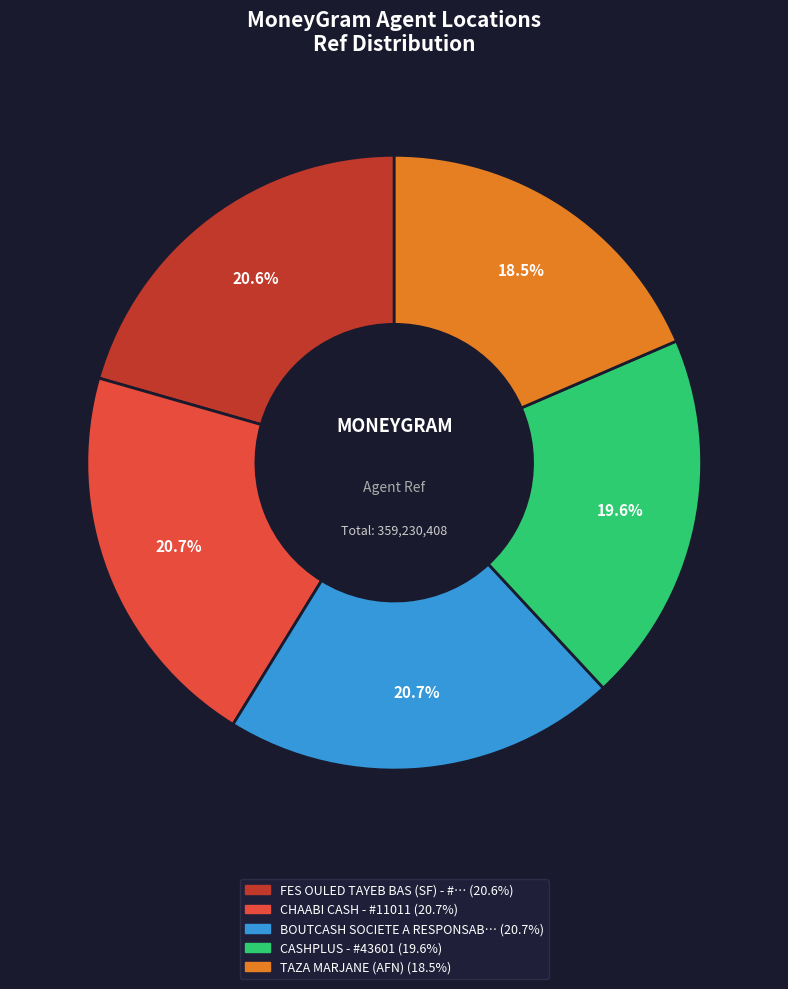

Does any single category account for the majority?

No